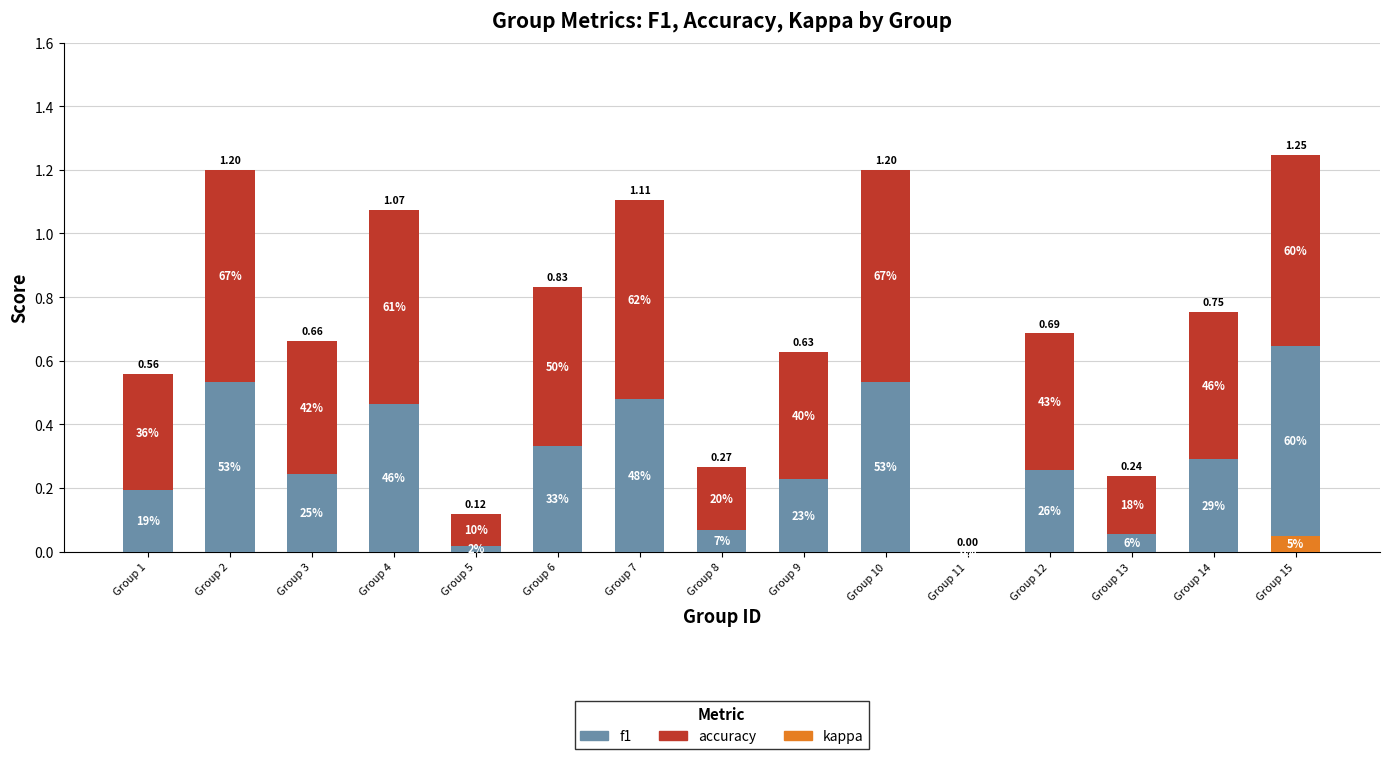

What are all the series names shown in the legend?

f1, accuracy, kappa